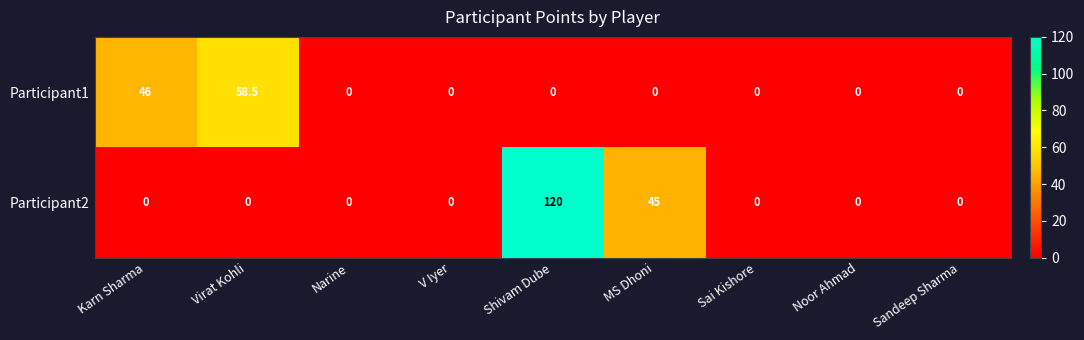

Reading left to right, what are all the values shown in this chart?

Participant1: Karn Sharma=46.0	Virat Kohli=58.5	Narine=0.0	V Iyer=0.0	Shivam Dube=0.0	MS Dhoni=0.0	Sai Kishore=0.0	Noor Ahmad=0.0	Sandeep Sharma=0.0
Participant2: Karn Sharma=0.0	Virat Kohli=0.0	Narine=0.0	V Iyer=0.0	Shivam Dube=120.0	MS Dhoni=45.0	Sai Kishore=0.0	Noor Ahmad=0.0	Sandeep Sharma=0.0